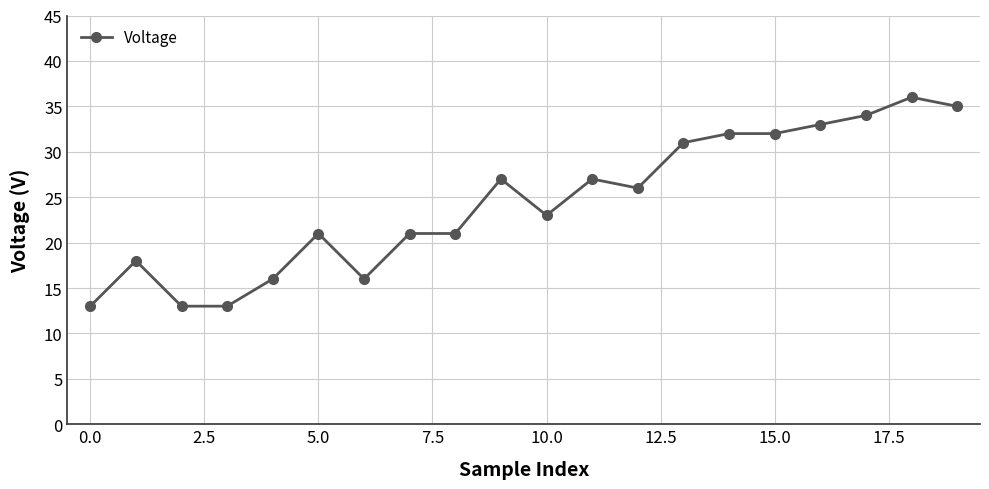

What is the minimum value shown in the chart?

13